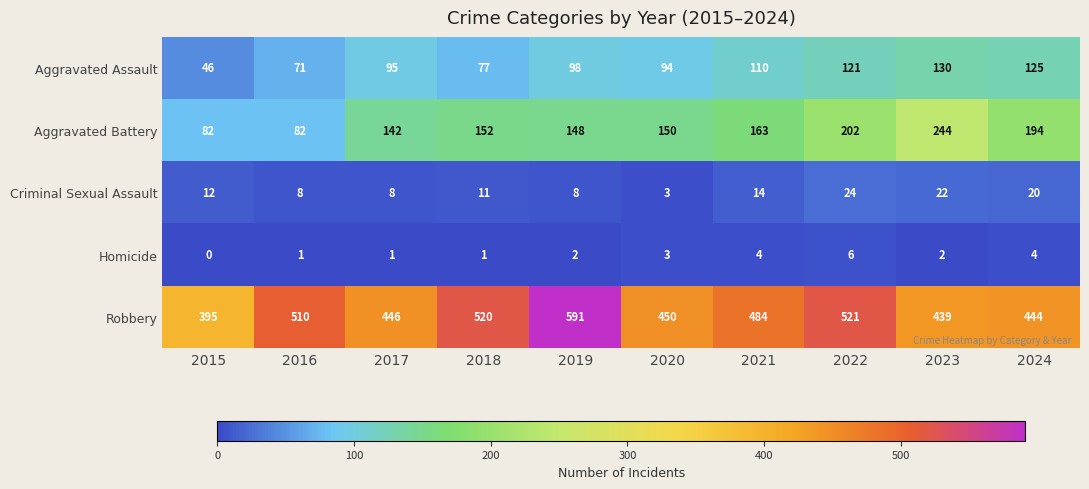

Rank the series at 2017 from lowest to highest value.

Homicide, Criminal Sexual Assault, Aggravated Assault, Aggravated Battery, Robbery